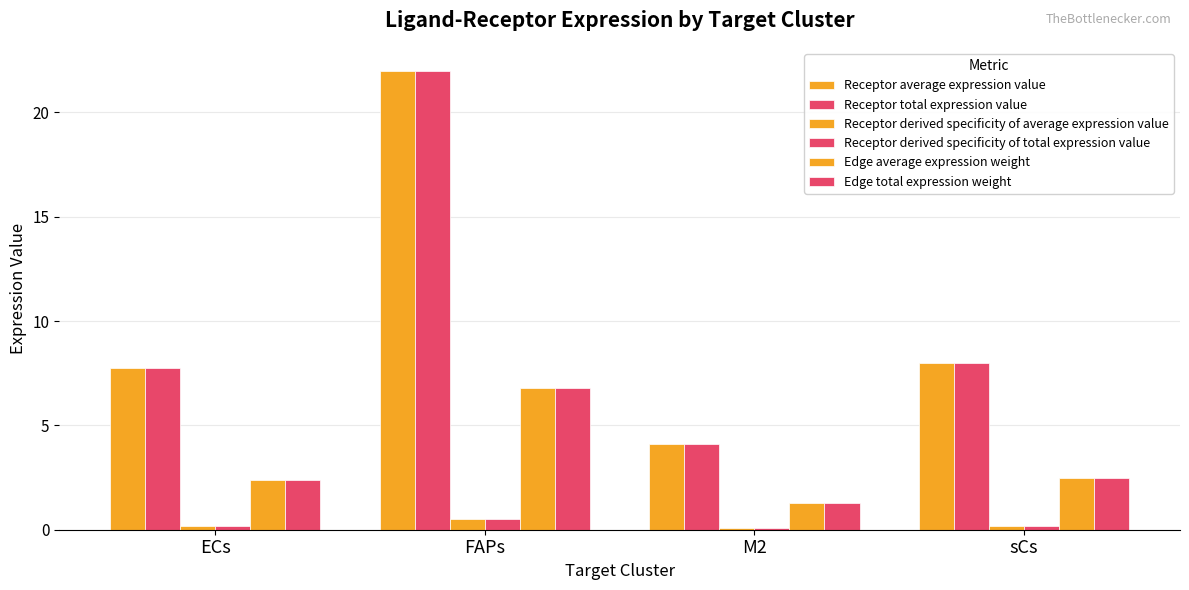

Is the value of Receptor average expression value at M2 greater than the value of Edge total expression weight at ECs?

Yes